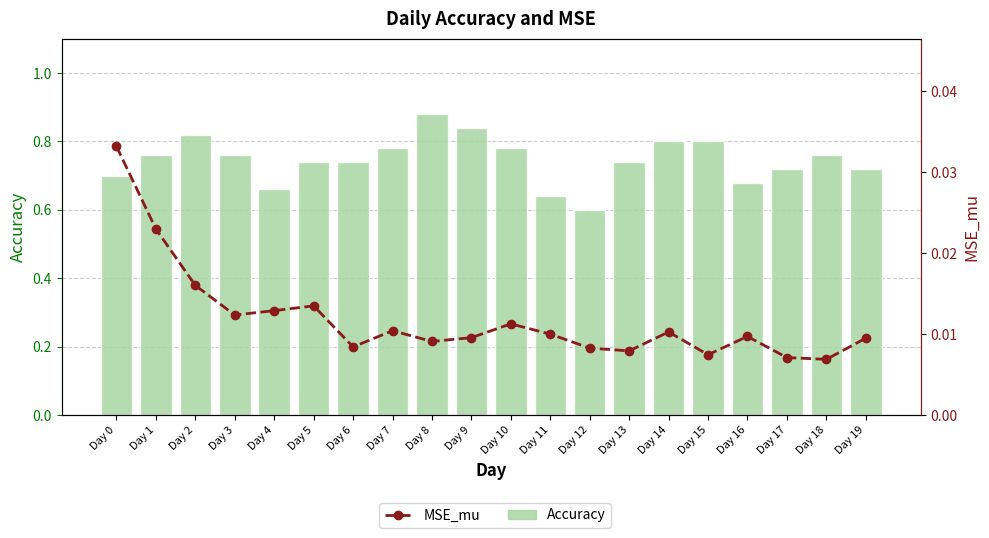

Reading left to right, what are all the values shown in this chart?

Accuracy: 0.7	0.8	0.8	0.8	0.7	0.7	0.7	0.8	0.9	0.8	0.8	0.6	0.6	0.7	0.8	0.8	0.7	0.7	0.8	0.7
MSE_mu: 0.0	0.0	0.0	0.0	0.0	0.0	0.0	0.0	0.0	0.0	0.0	0.0	0.0	0.0	0.0	0.0	0.0	0.0	0.0	0.0